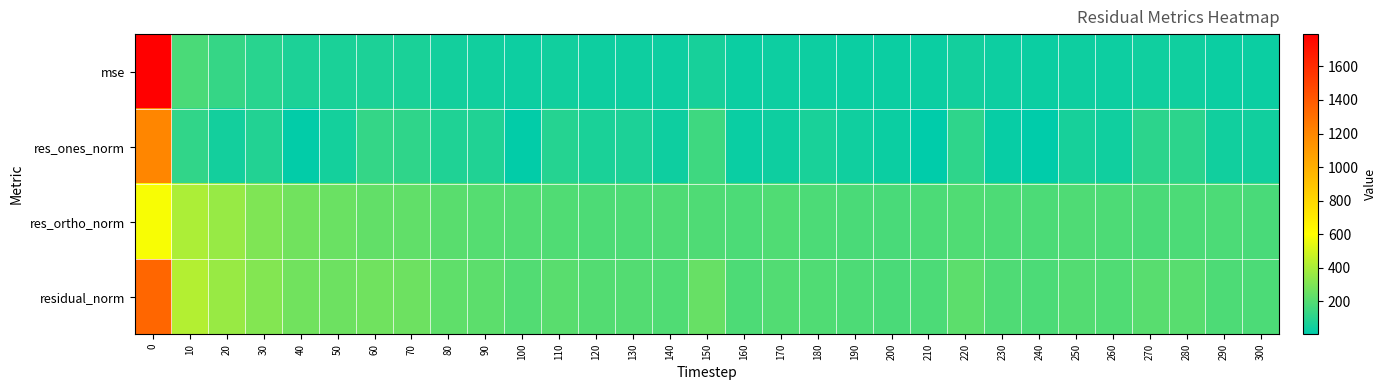

Rank the series at 170 from lowest to highest value.

mse, res_ones_norm, res_ortho_norm, residual_norm